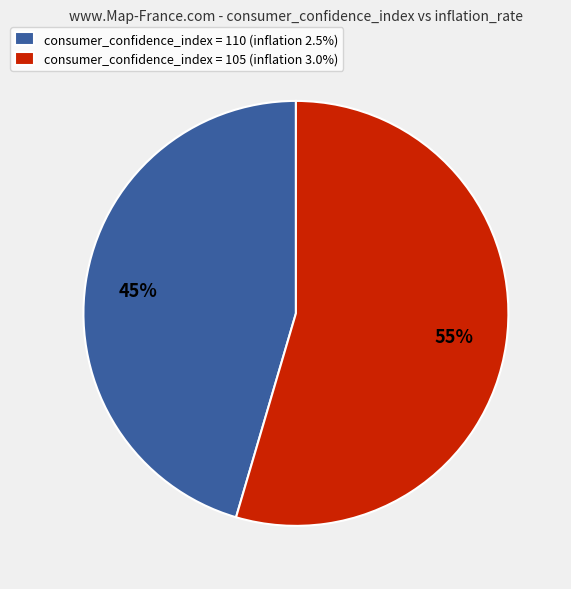

Is there a majority slice in this chart?

Yes